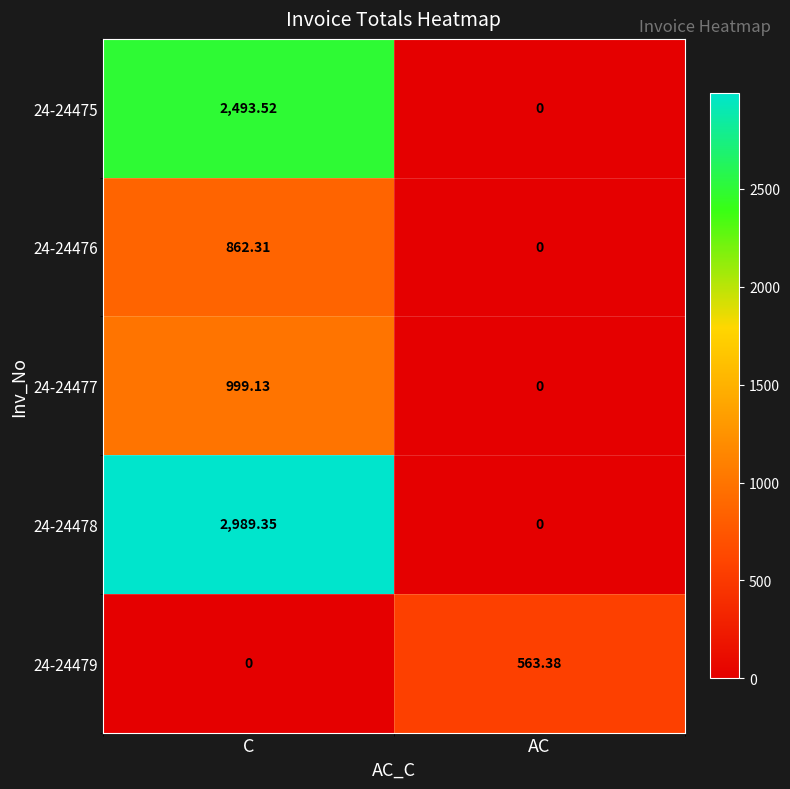

Where does the 24-24475 series first go above 2493?

C